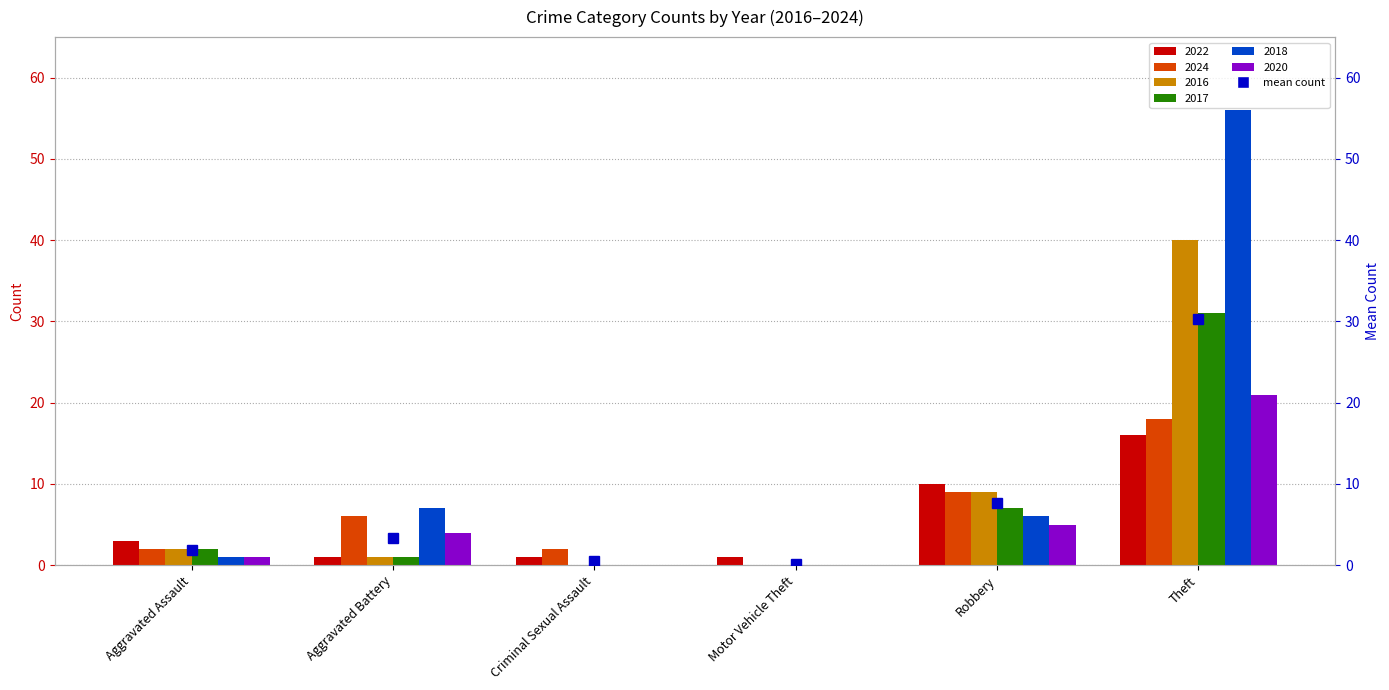

How many positive values does the 2024 series have?

5